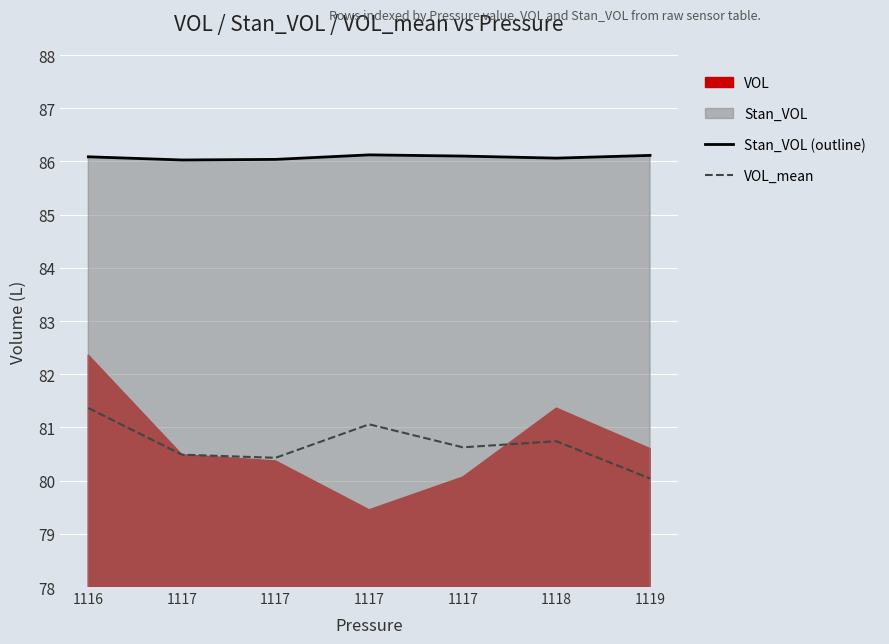

Rank the categories by Stan_VOL (outline) value from lowest to highest.

1117, 1117, 1118, 1116, 1117, 1119, 1117